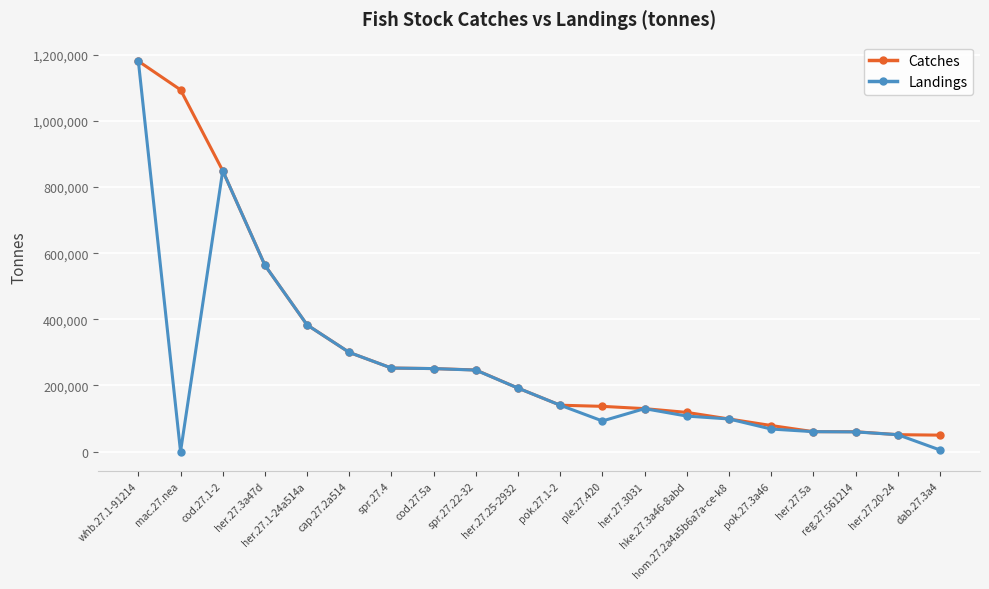

At how many categories does at least one series exceed 417980?

4